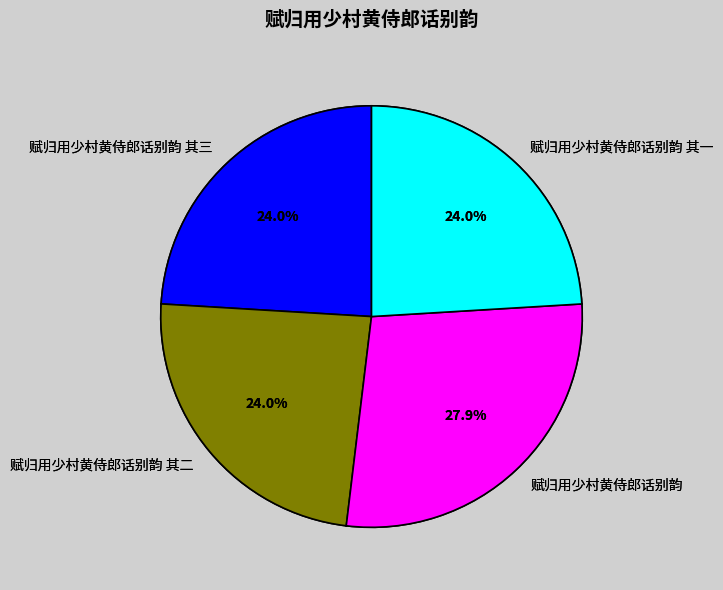

To the nearest percent, what portion does 赋归用少村黄侍郎话别韵 represent?

28%